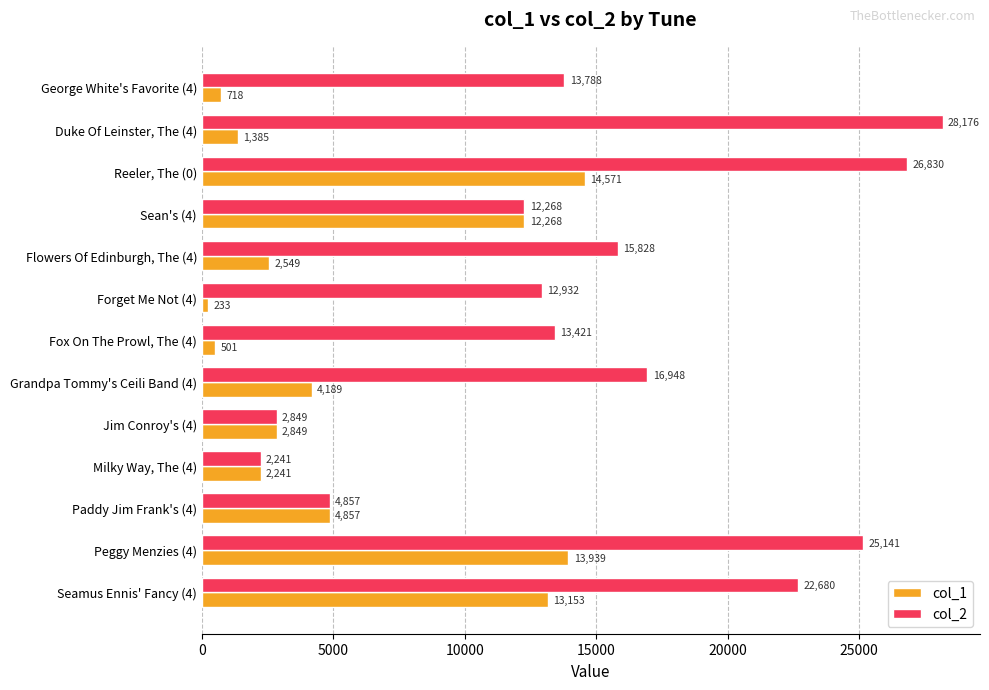

At how many categories does at least one series exceed 2102?

13